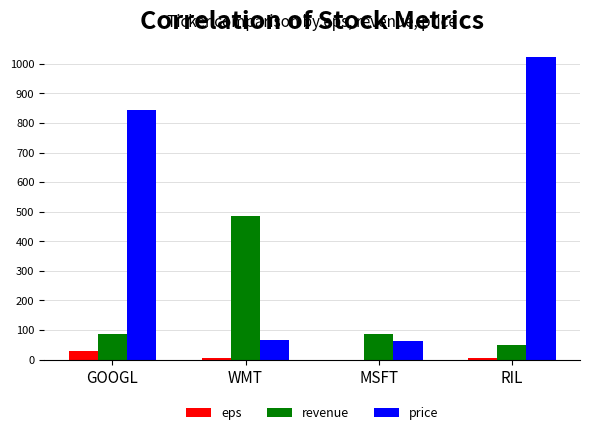

What is the maximum value shown in the chart?

1023.0